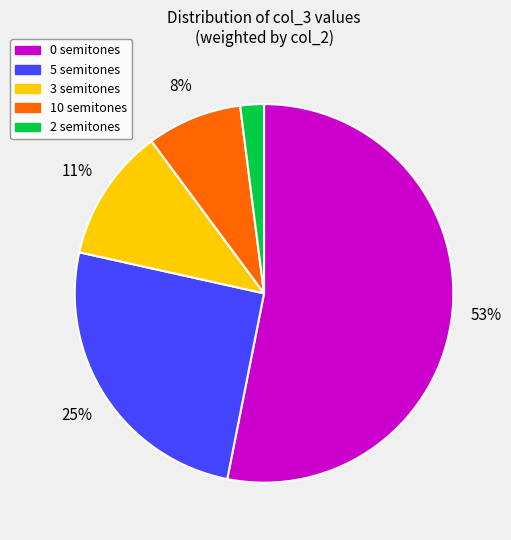

Is it true that 3 semitones is 11% of the pie?

True